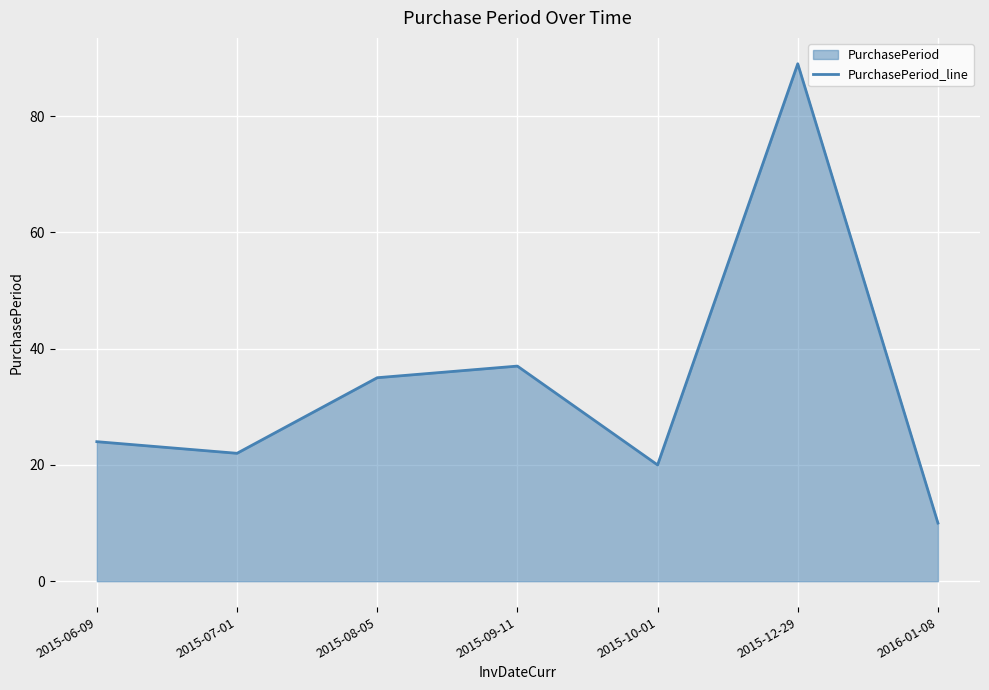

How many data points does each series have?

7